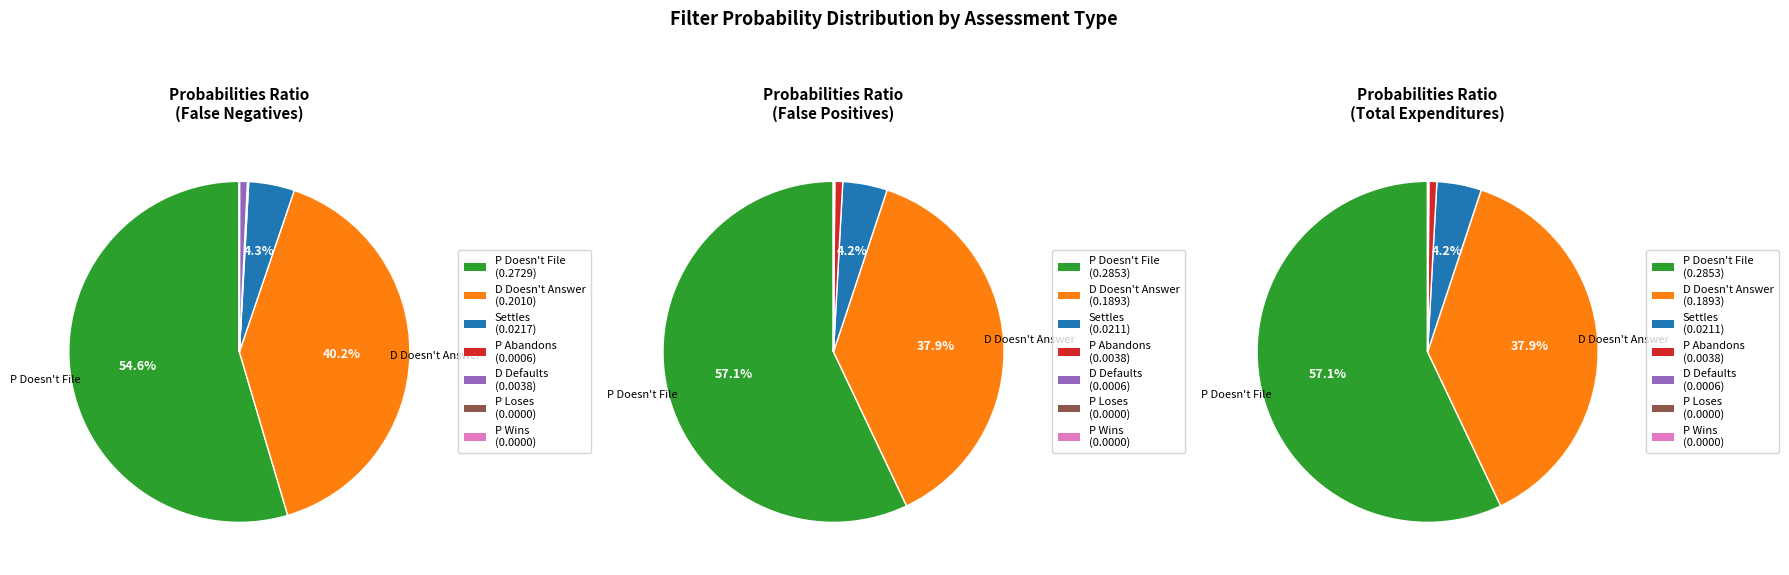

The P Loses slice represents 9% of the pie. True or false?

False